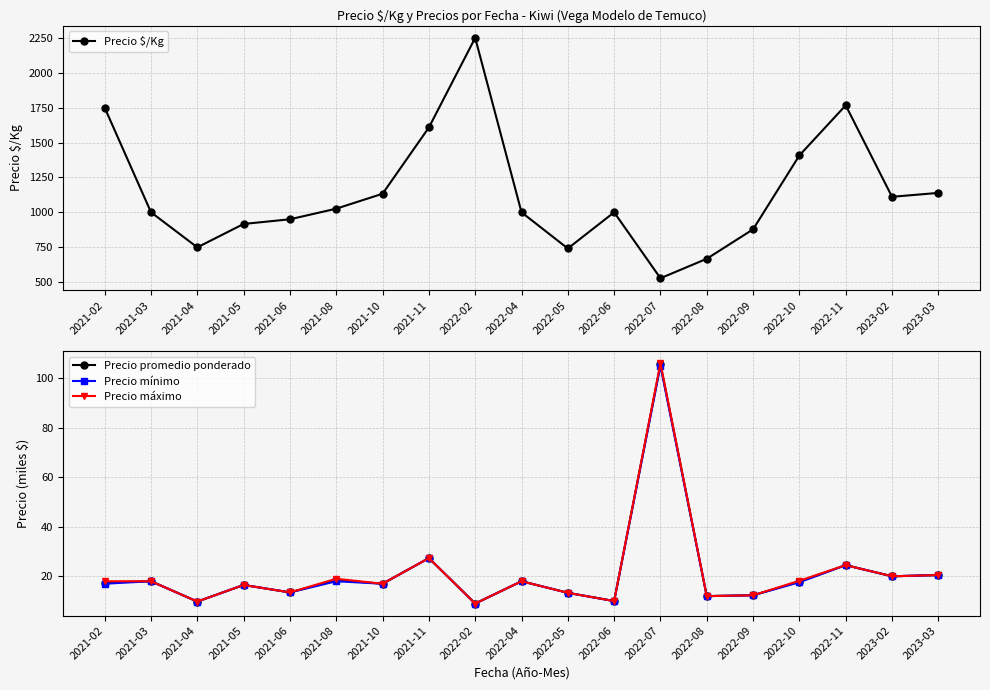

What is the spread (max minus min) of values at 2021-10?

1116.0